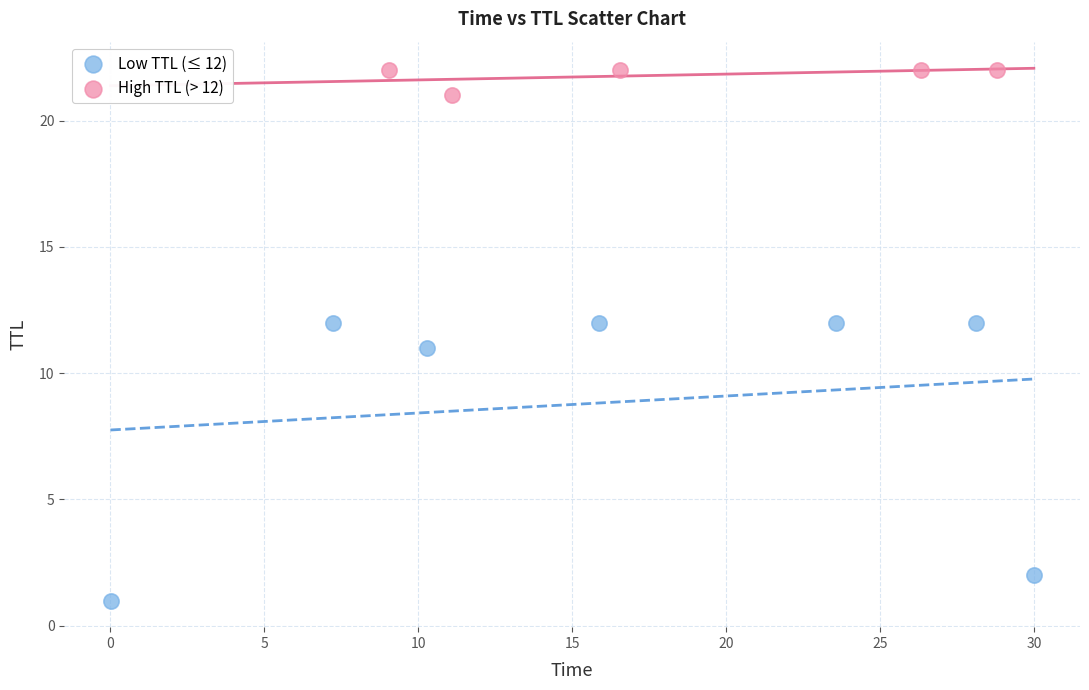

What are all the series names shown in the legend?

Low TTL (≤ 12), High TTL (> 12)